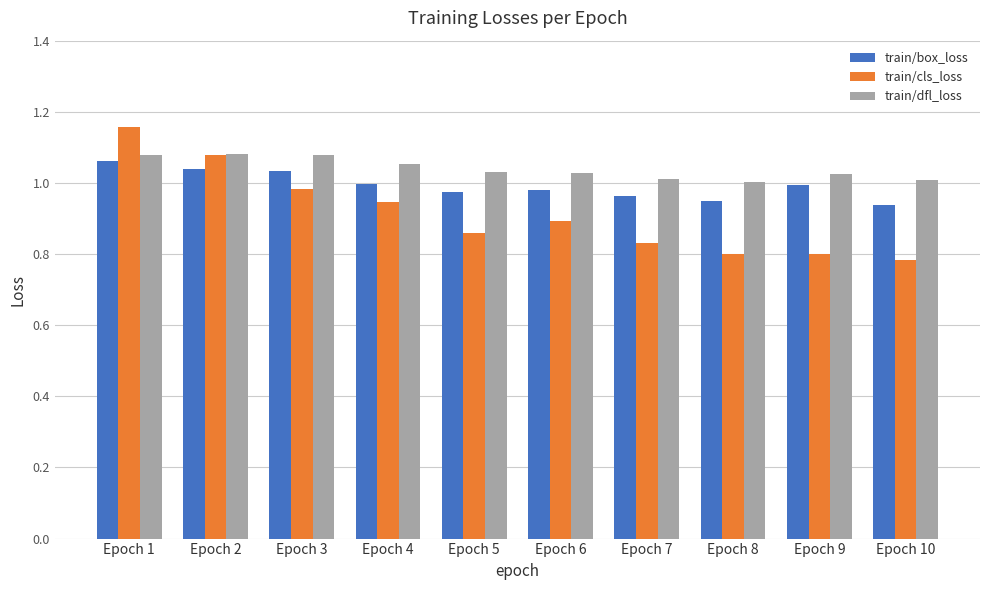

The value of train/box_loss at Epoch 2 is 1.4. True or false?

False